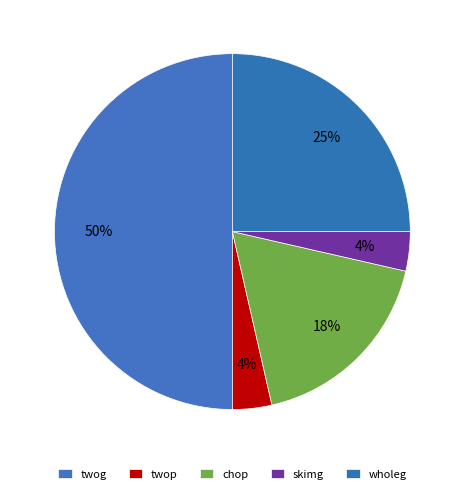

How many slices are in this pie chart?

5